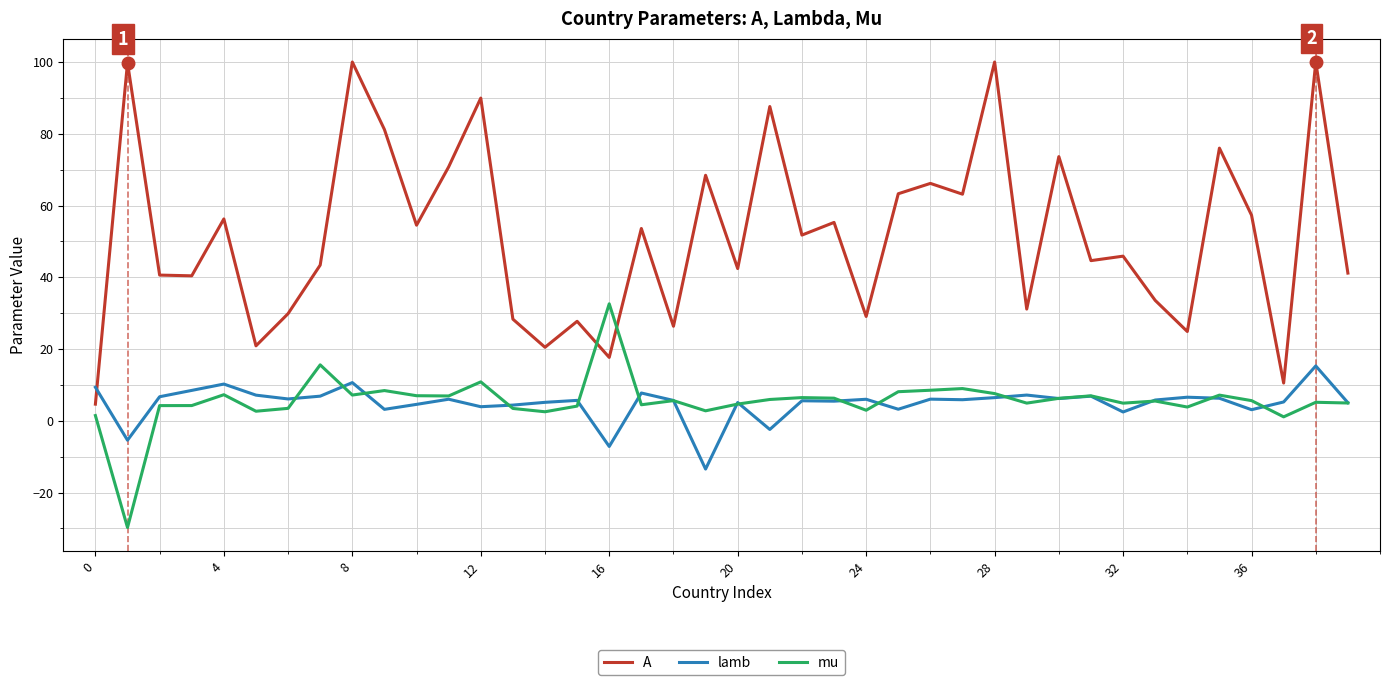

Does the chart display data point markers on the line(s)?

No